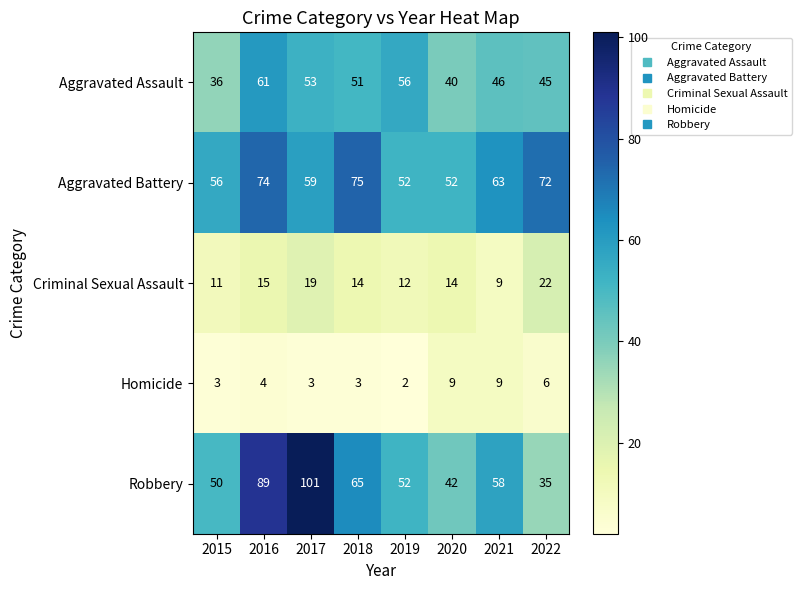

The Aggravated Battery series shows 13 at 2019. True or false?

False